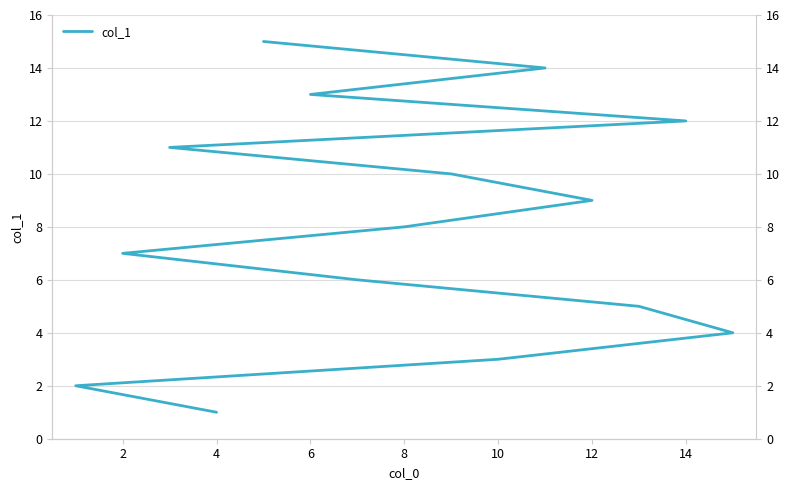

How many distinct data groups are displayed?

1